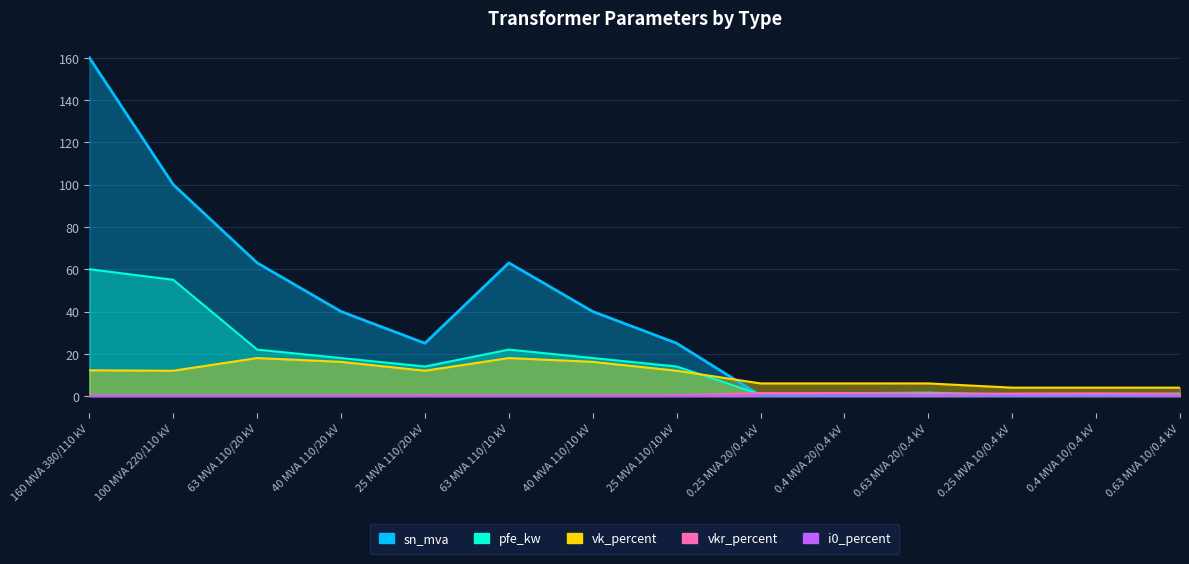

At how many categories does at least one series exceed 66?

2